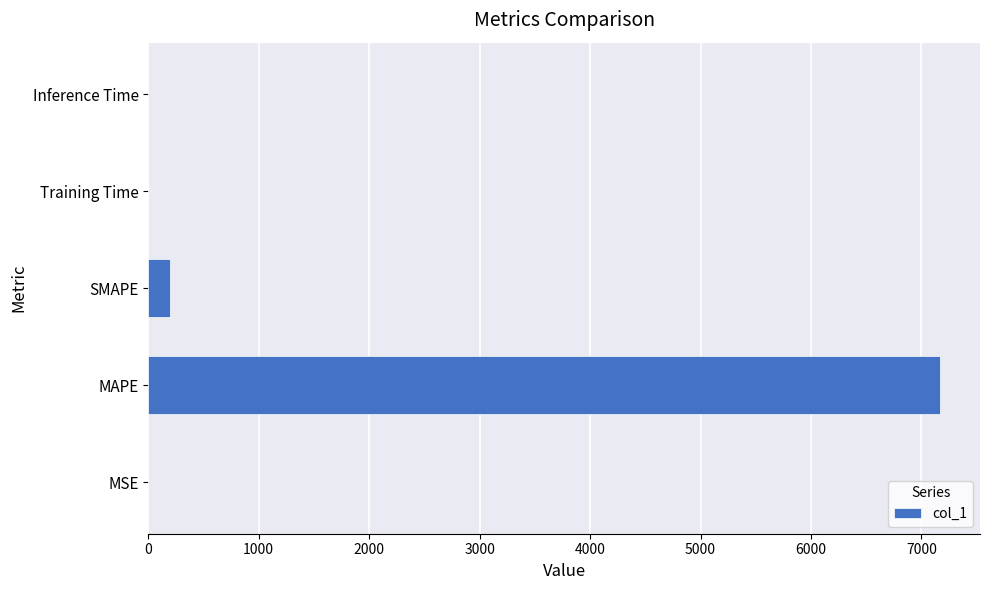

Is it true that the value at Inference Time is 0.0?

True